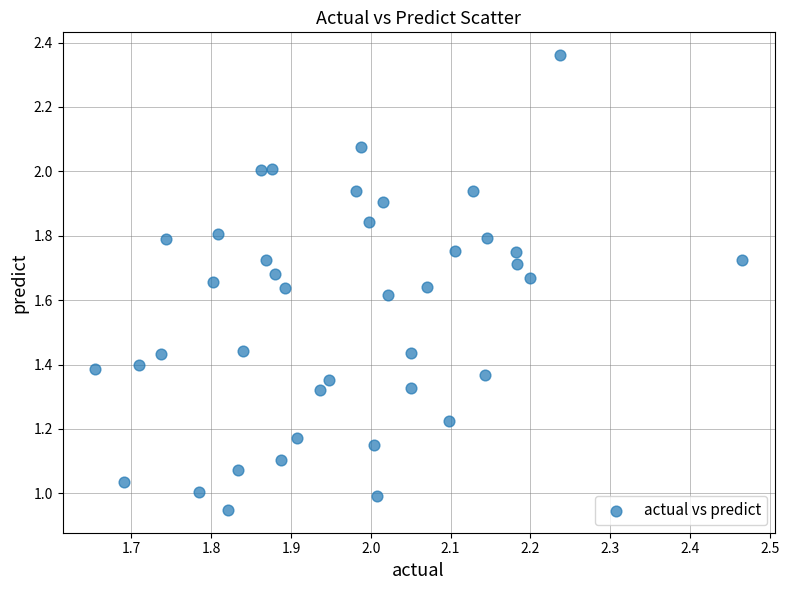

What is the range of X values (max minus min)?

0.8